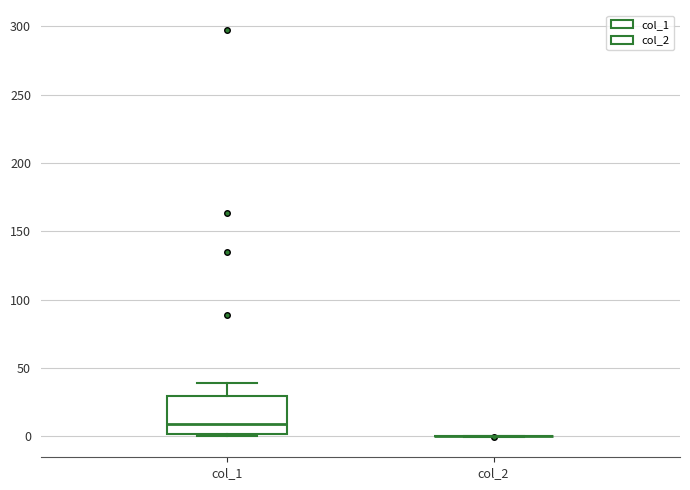

Comparing the boxes themselves (not the whiskers), which one is the tallest?

col_1